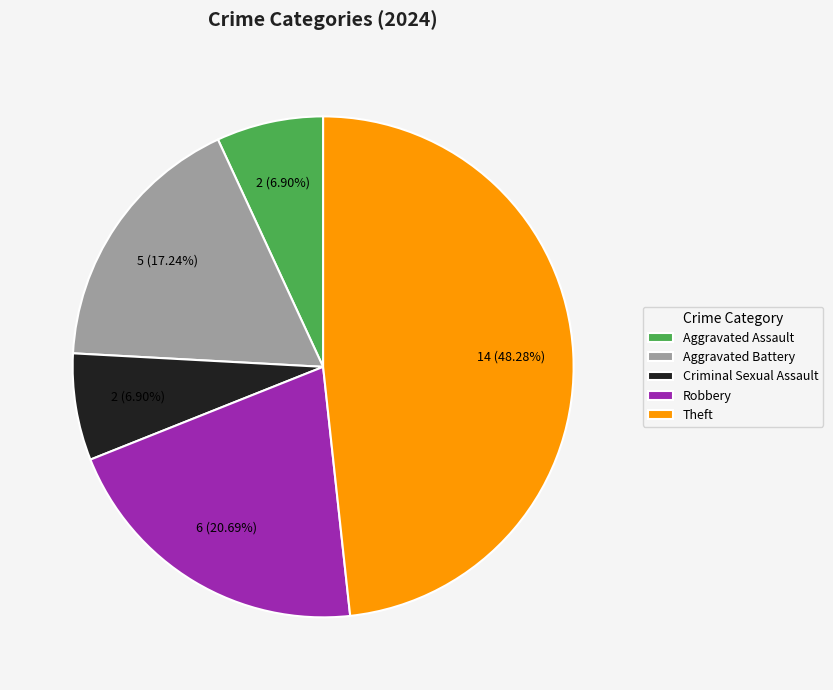

How much of the chart is everything except Theft?

51.7%